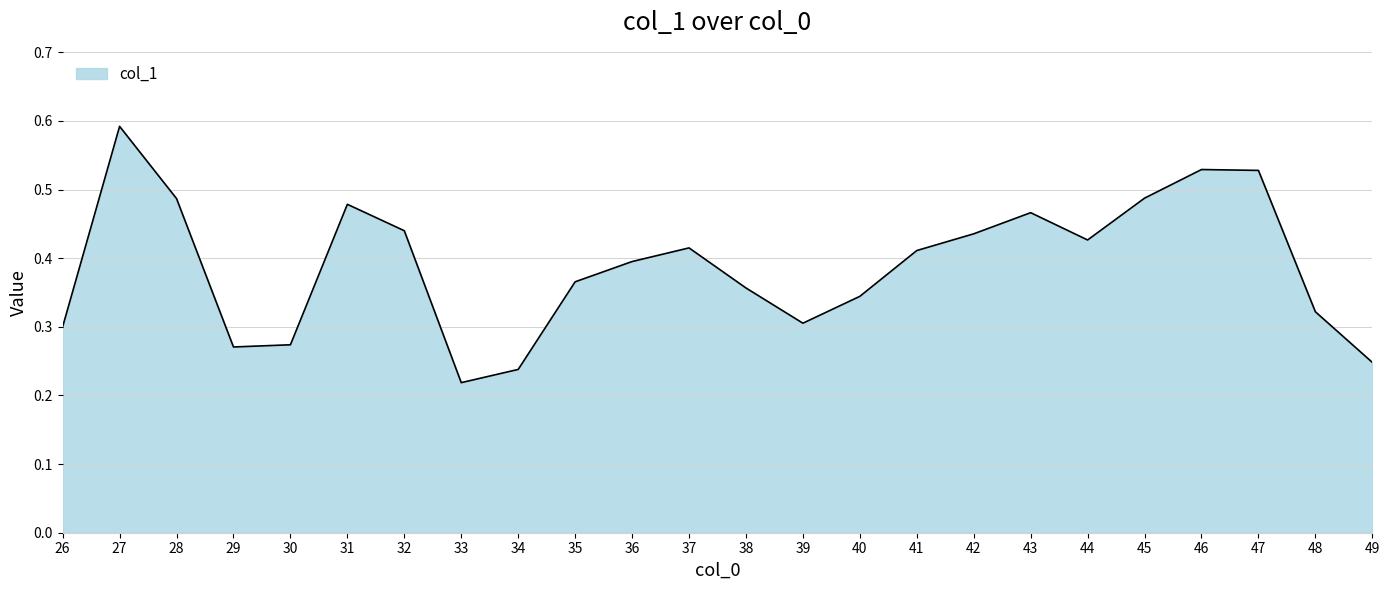

Where is the data nearest to the value 0?

33